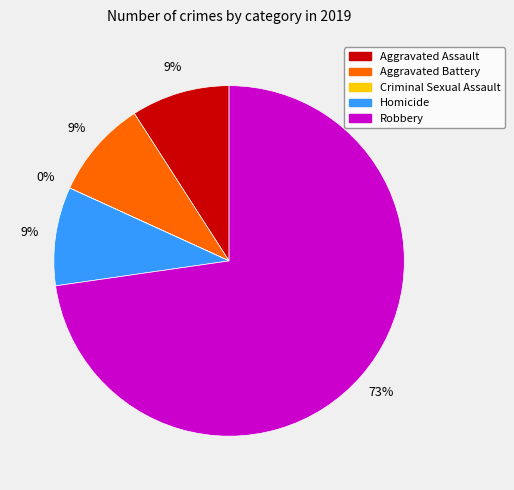

To the nearest percent, what portion does Homicide represent?

9%